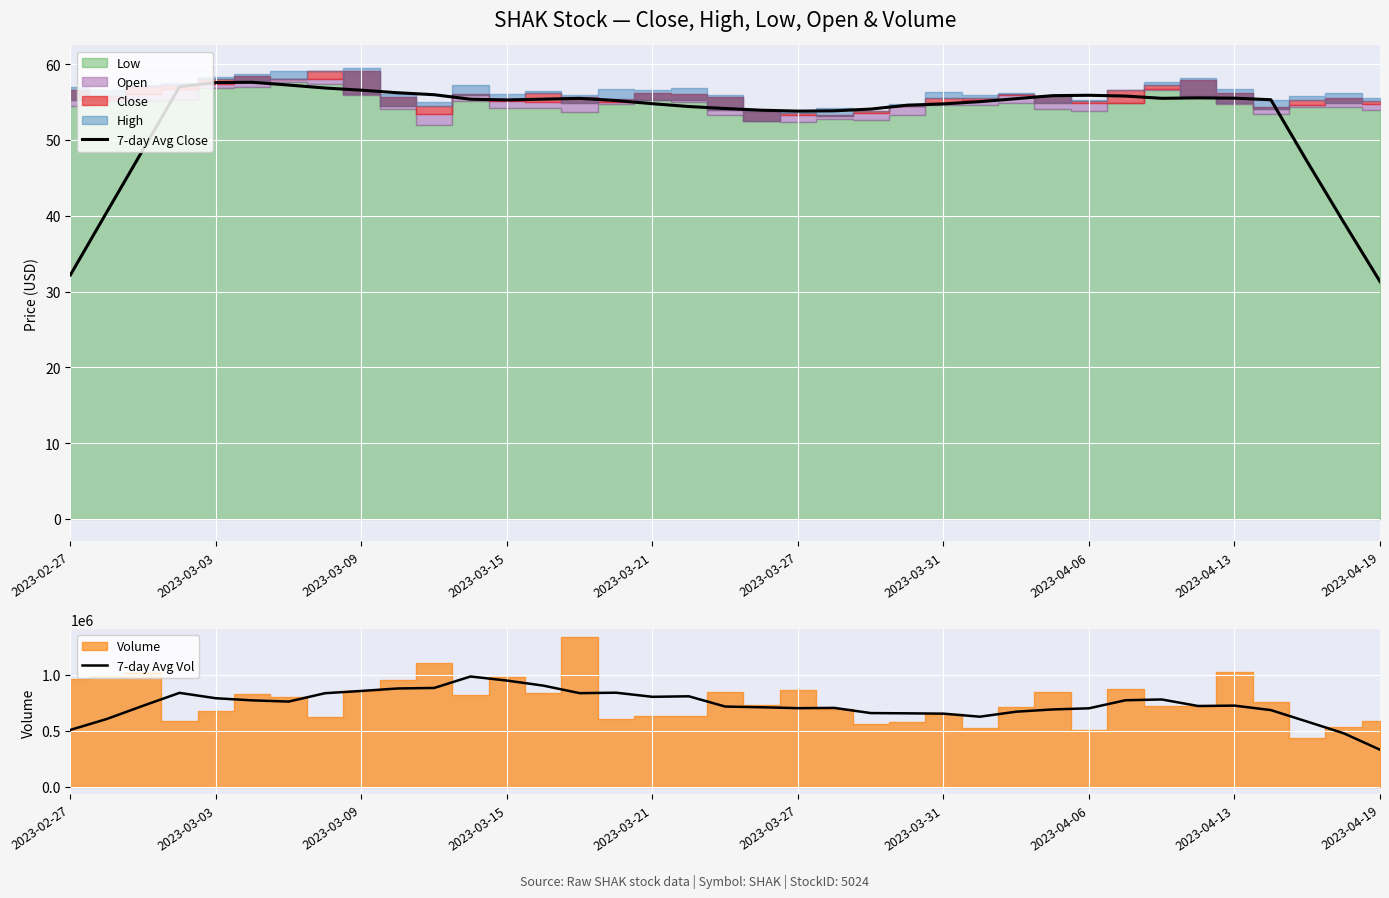

What is the highest value of the 7-day Avg Close series?

57.6